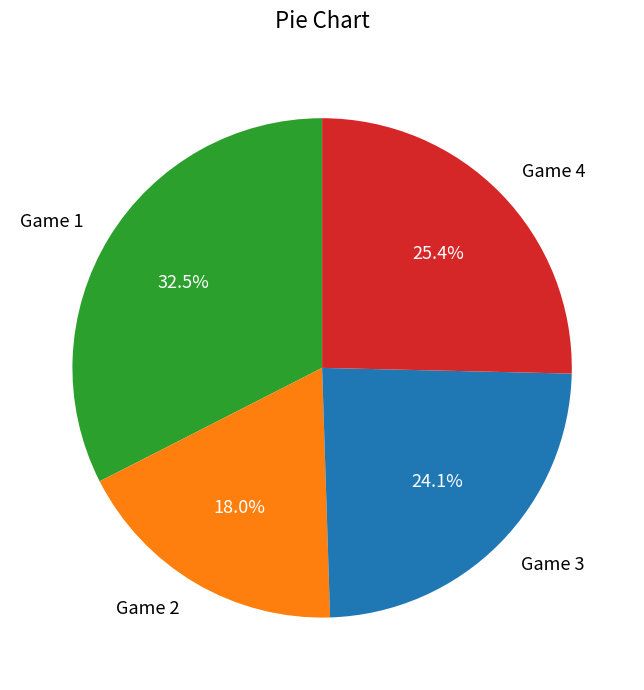

Is it true that Game 4 is 25% of the pie?

True